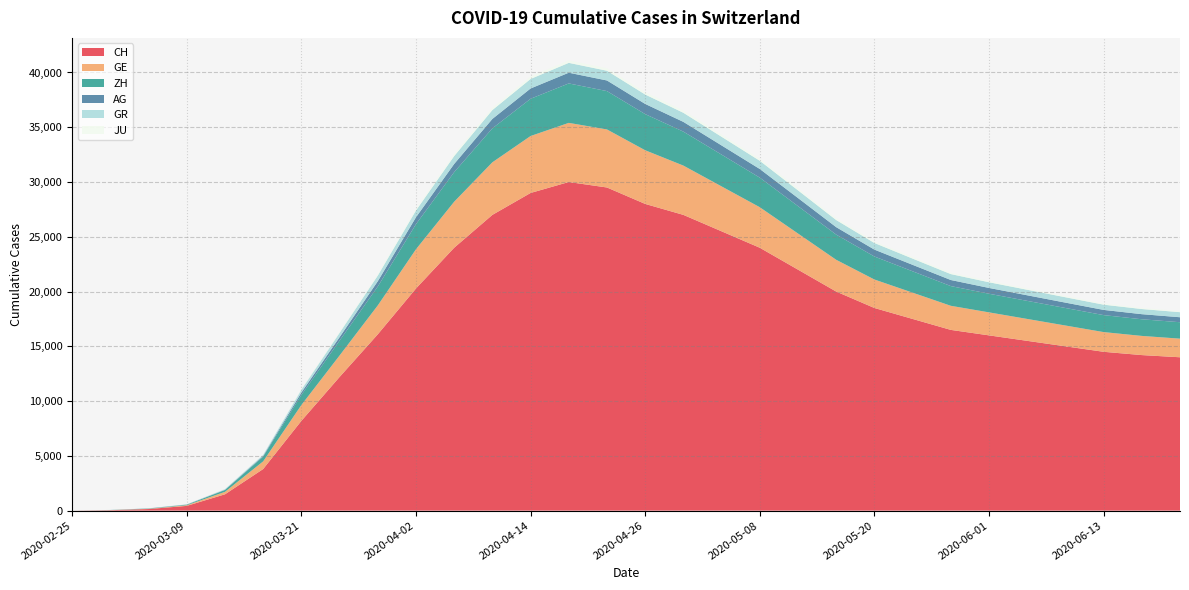

Reading left to right, extract all data points from this chart.

CH: 2020-02-25=0	2020-03-01=38	2020-03-05=145	2020-03-09=432	2020-03-13=1490	2020-03-17=3796	2020-03-21=8194	2020-03-25=12200	2020-03-29=16094	2020-04-02=20278	2020-04-06=24000	2020-04-10=27000	2020-04-14=29000	2020-04-18=30000	2020-04-22=29500	2020-04-26=28000	2020-04-30=27000	2020-05-04=25500	2020-05-08=24000	2020-05-12=22000	2020-05-16=20000	2020-05-20=18500	2020-05-24=17500	2020-05-28=16500	2020-06-01=16000	2020-06-05=15500	2020-06-09=15000	2020-06-13=14500	2020-06-17=14200	2020-06-21=14000
GE: 2020-02-25=0	2020-03-01=9	2020-03-05=20	2020-03-09=59	2020-03-13=224	2020-03-17=701	2020-03-21=1445	2020-03-25=1960	2020-03-29=2638	2020-04-02=3582	2020-04-06=4200	2020-04-10=4800	2020-04-14=5200	2020-04-18=5400	2020-04-22=5300	2020-04-26=4900	2020-04-30=4500	2020-05-04=4100	2020-05-08=3700	2020-05-12=3300	2020-05-16=2900	2020-05-20=2600	2020-05-24=2400	2020-05-28=2200	2020-06-01=2100	2020-06-05=2000	2020-06-09=1900	2020-06-13=1800	2020-06-17=1750	2020-06-21=1700
ZH: 2020-02-25=0	2020-03-01=7	2020-03-05=23	2020-03-09=49	2020-03-13=163	2020-03-17=429	2020-03-21=919	2020-03-25=1357	2020-03-29=1722	2020-04-02=2289	2020-04-06=2700	2020-04-10=3100	2020-04-14=3400	2020-04-18=3600	2020-04-22=3500	2020-04-26=3300	2020-04-30=3100	2020-05-04=2900	2020-05-08=2700	2020-05-12=2500	2020-05-16=2300	2020-05-20=2100	2020-05-24=1950	2020-05-28=1800	2020-06-01=1700	2020-06-05=1650	2020-06-09=1600	2020-06-13=1550	2020-06-17=1520	2020-06-21=1500
AG: 2020-02-25=0	2020-03-01=4	2020-03-05=11	2020-03-09=15	2020-03-13=30	2020-03-17=69	2020-03-21=223	2020-03-25=318	2020-03-29=485	2020-04-02=631	2020-04-06=750	2020-04-10=860	2020-04-14=940	2020-04-18=980	2020-04-22=970	2020-04-26=930	2020-04-30=890	2020-05-04=840	2020-05-08=790	2020-05-12=740	2020-05-16=680	2020-05-20=630	2020-05-24=590	2020-05-28=555	2020-06-01=530	2020-06-05=510	2020-06-09=490	2020-06-13=475	2020-06-17=465	2020-06-21=455
GR: 2020-02-25=0	2020-03-01=6	2020-03-05=14	2020-03-09=18	2020-03-13=53	2020-03-17=101	2020-03-21=258	2020-03-25=393	2020-03-29=519	2020-04-02=622	2020-04-06=720	2020-04-10=810	2020-04-14=870	2020-04-18=900	2020-04-22=890	2020-04-26=860	2020-04-30=830	2020-05-04=790	2020-05-08=750	2020-05-12=700	2020-05-16=650	2020-05-20=605	2020-05-24=570	2020-05-28=540	2020-06-01=520	2020-06-05=505	2020-06-09=490	2020-06-13=478	2020-06-17=470	2020-06-21=462
JU: 2020-02-25=0	2020-03-01=1	2020-03-05=4	2020-03-09=7	2020-03-13=17	2020-03-17=29	2020-03-21=54	2020-03-25=92	2020-03-29=127	2020-04-02=149	2020-04-06=175	2020-04-10=198	2020-04-14=214	2020-04-18=223	2020-04-22=221	2020-04-26=212	2020-04-30=203	2020-05-04=192	2020-05-08=181	2020-05-12=168	2020-05-16=155	2020-05-20=143	2020-05-24=133	2020-05-28=124	2020-06-01=118	2020-06-05=112	2020-06-09=107	2020-06-13=103	2020-06-17=100	2020-06-21=98